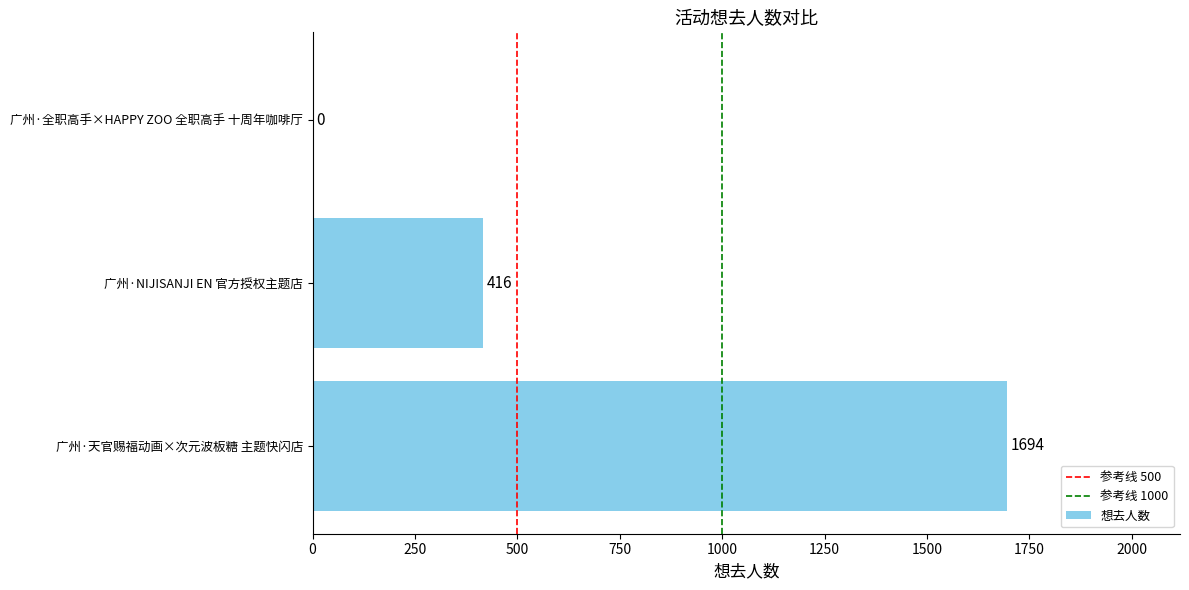

Is it true that the value at 广州·天官赐福动画×次元波板糖 主题快闪店 is 2438?

False